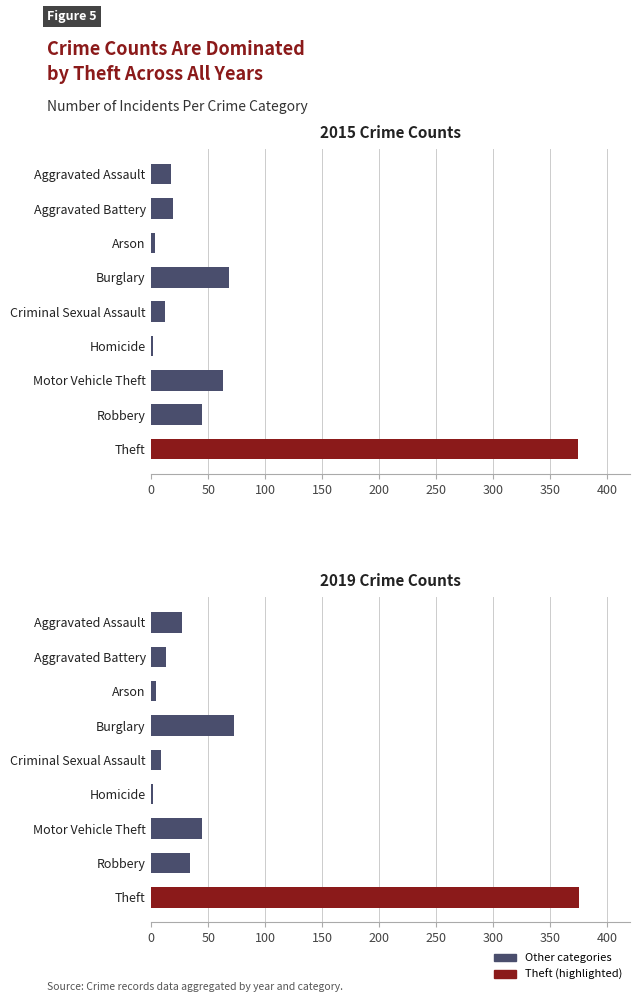

Reading right to left, list all the values displayed in this chart.

2015: 374	45	63	2	12	68	3	19	17
2019: 375	34	45	2	9	73	4	13	27